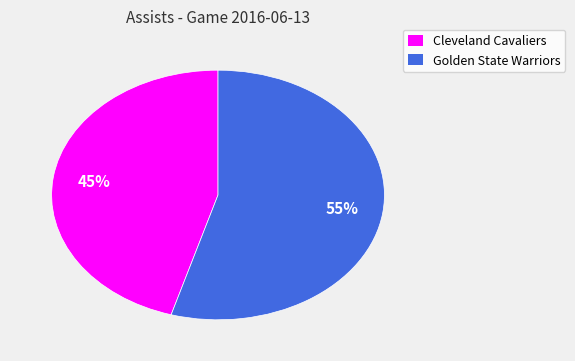

Does any single category account for the majority?

Yes